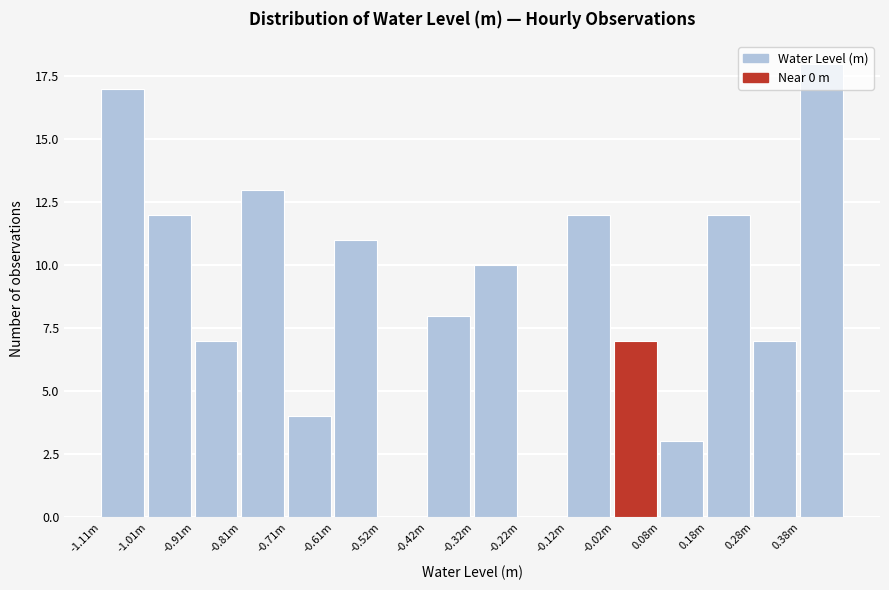

The value at -0.12m is 18. True or false?

False